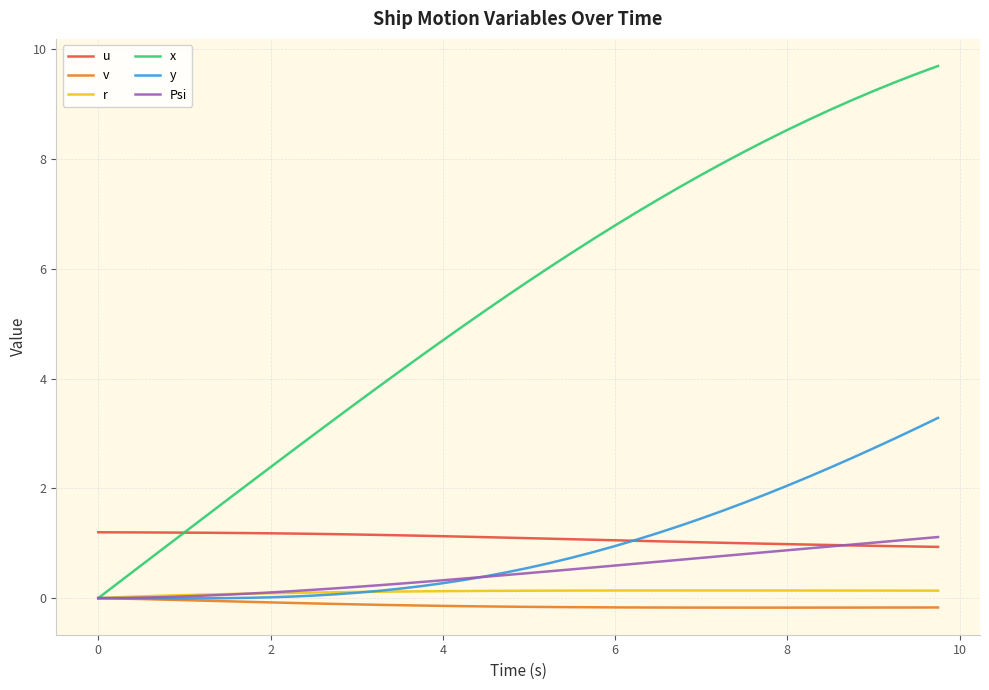

At how many categories does at least one series exceed 2?

33